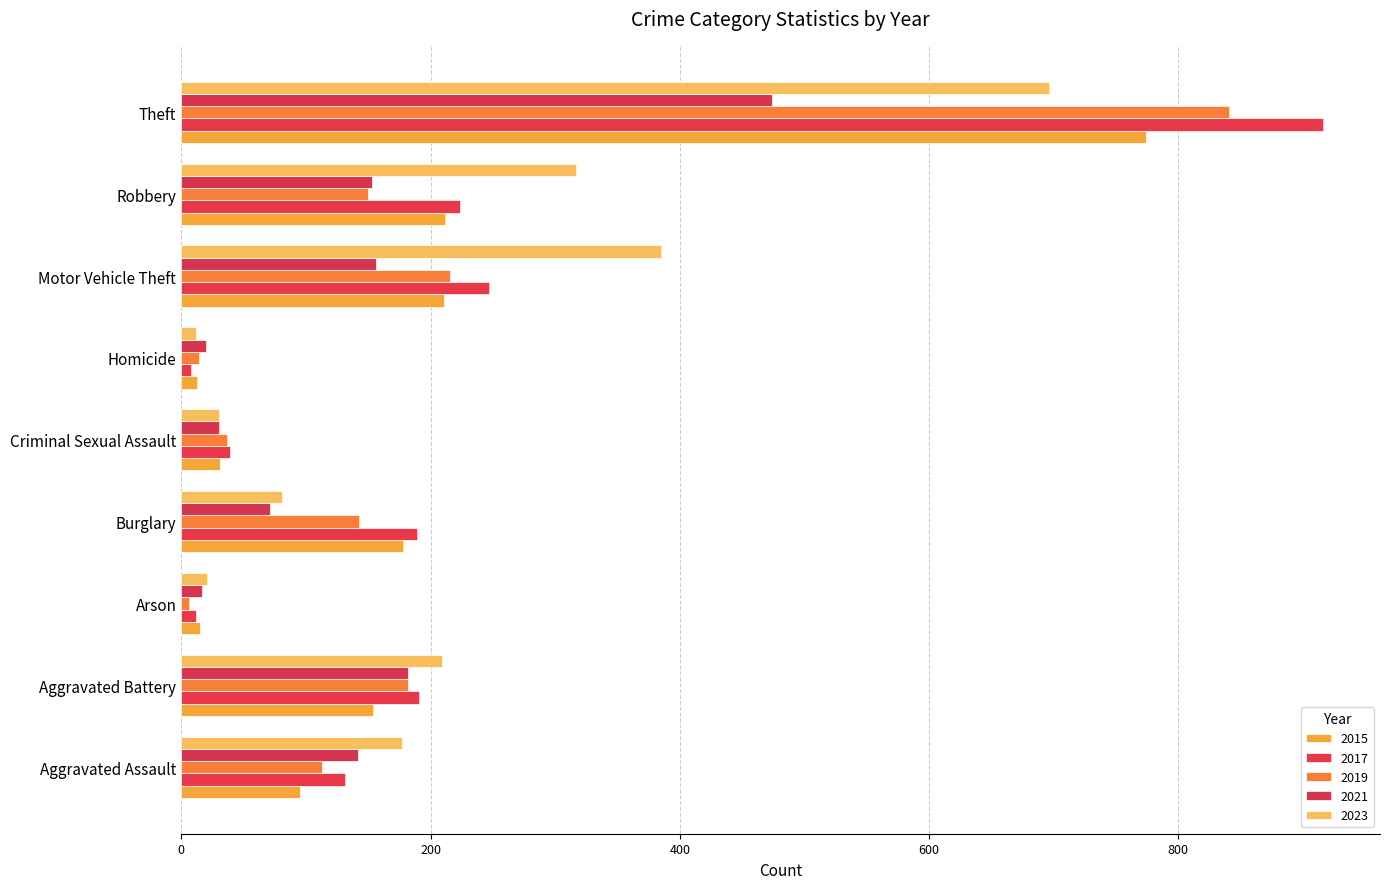

How many categories are shown in the chart?

9